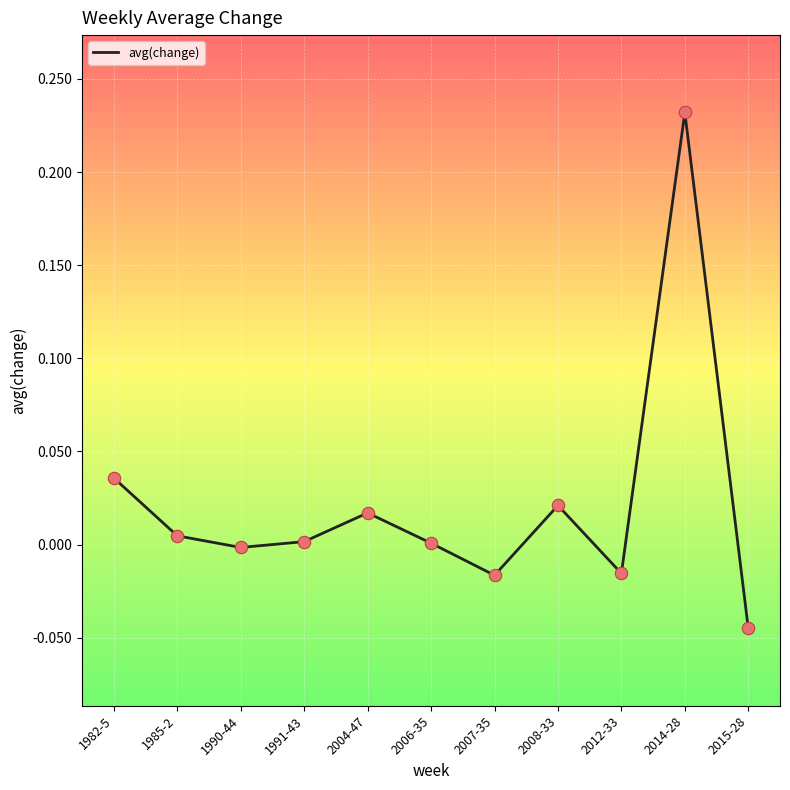

What is the change in value from 2008-33 to 2015-28?

-0.1